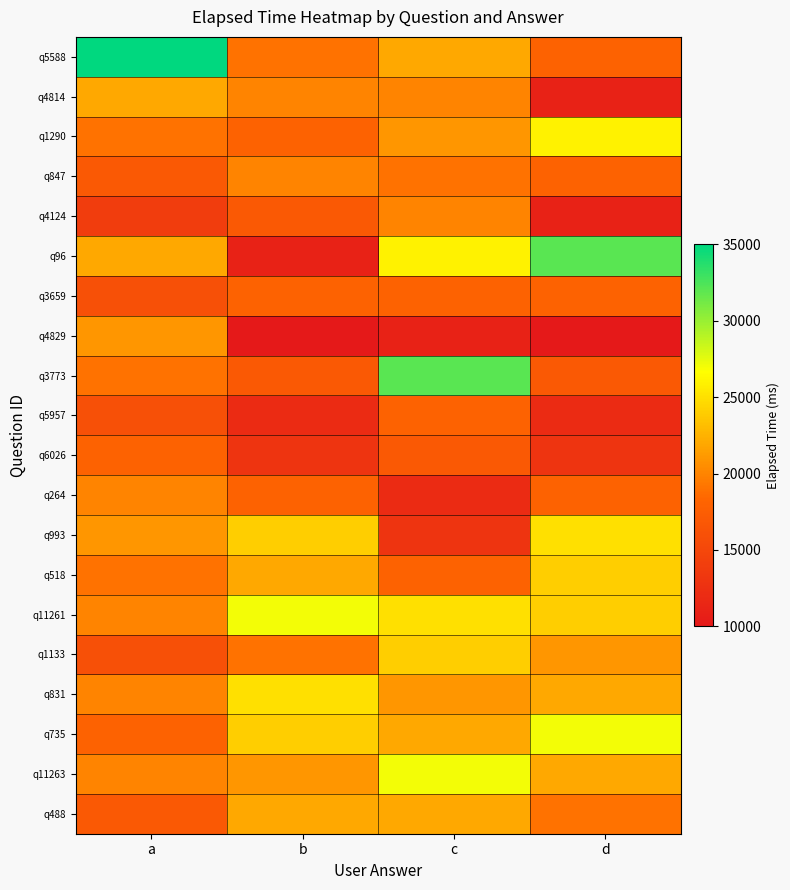

List the series in order of their peak value, lowest first.

q3659, q5957, q6026, q847, q4124, q264, q4829, q4814, q488, q518, q1133, q993, q831, q1290, q11261, q735, q11263, q96, q3773, q5588